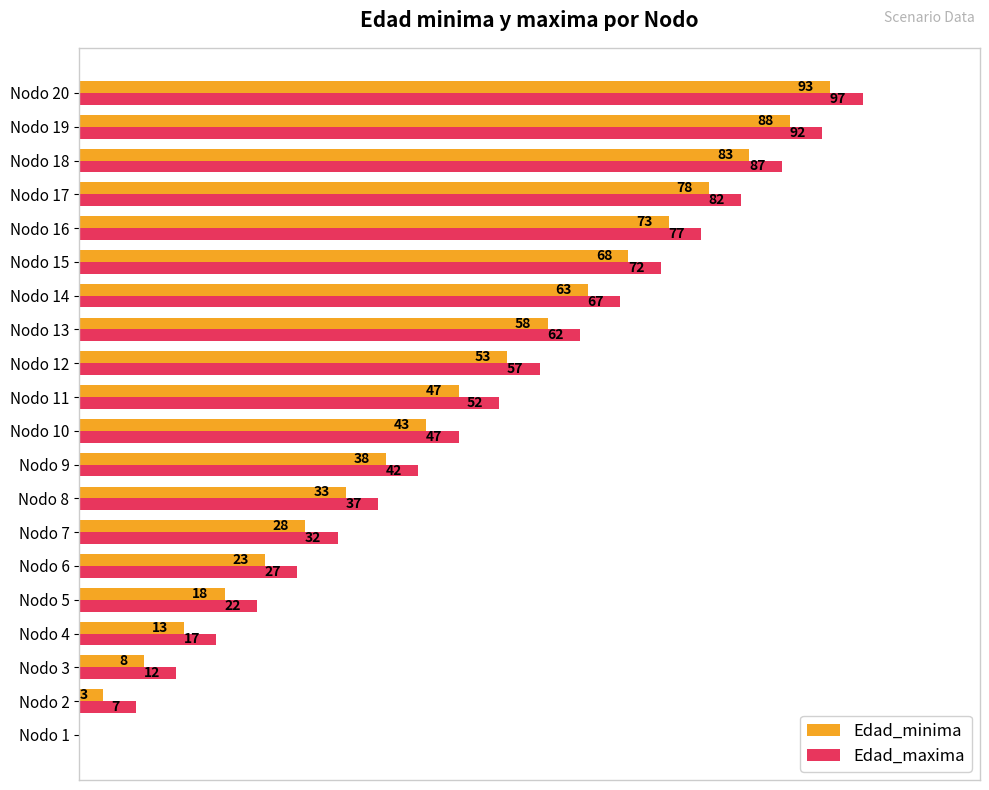

At which category is the sum across all series the highest?

Nodo 20